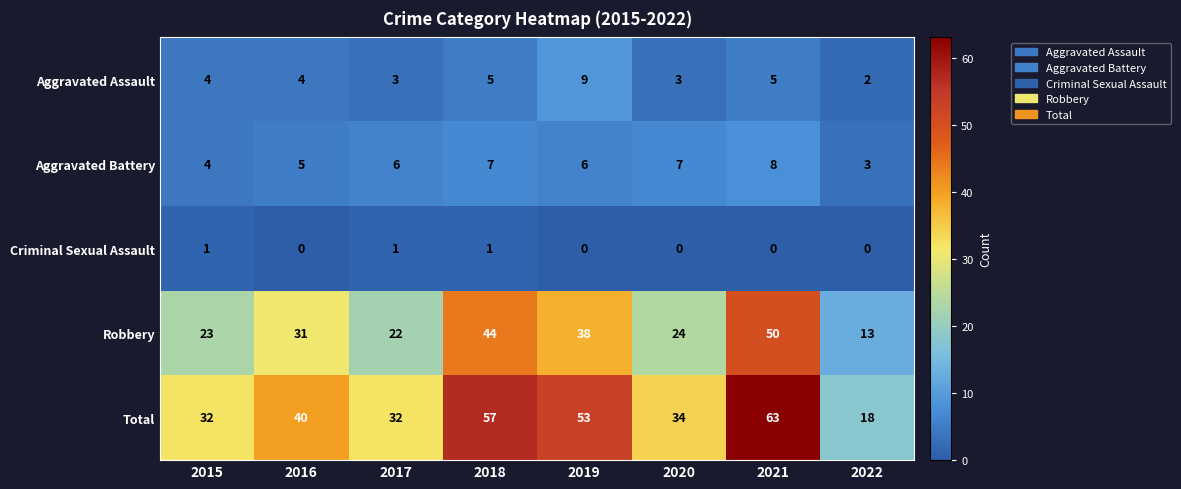

Rank the series at 2017 from lowest to highest value.

Criminal Sexual Assault, Aggravated Assault, Aggravated Battery, Robbery, Total